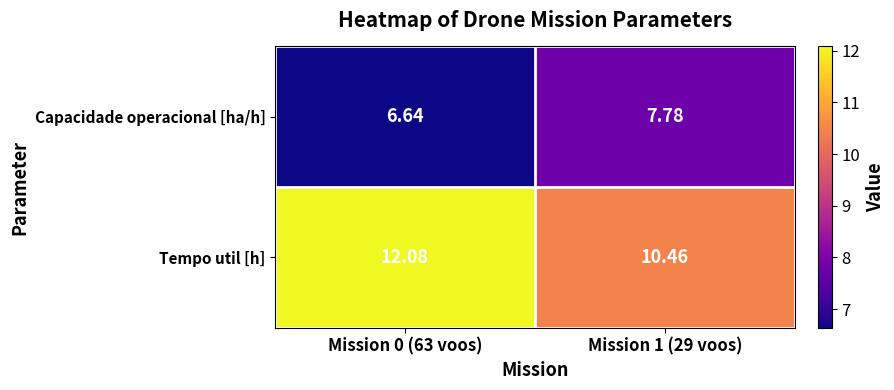

What is the total value across all series at Mission 1 (29 voos)?

18.2